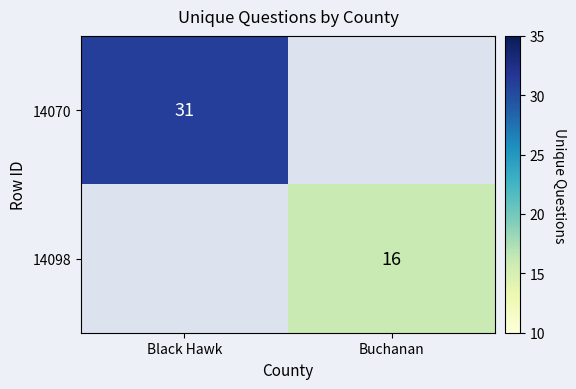

The 14098 series shows 16 at Buchanan. True or false?

True